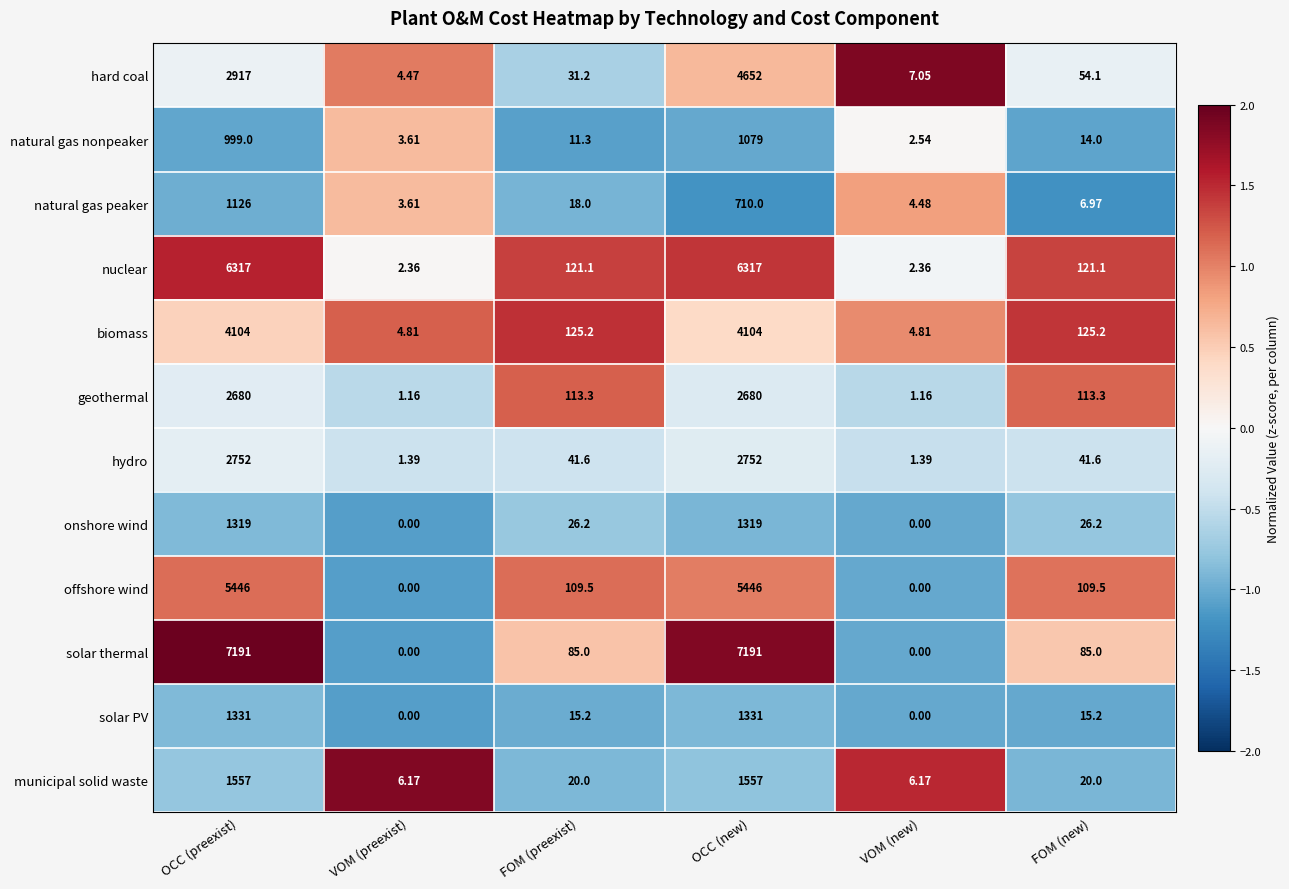

Rank the categories by hard coal value from highest to lowest.

OCC (new), OCC (preexist), FOM (new), FOM (preexist), VOM (new), VOM (preexist)